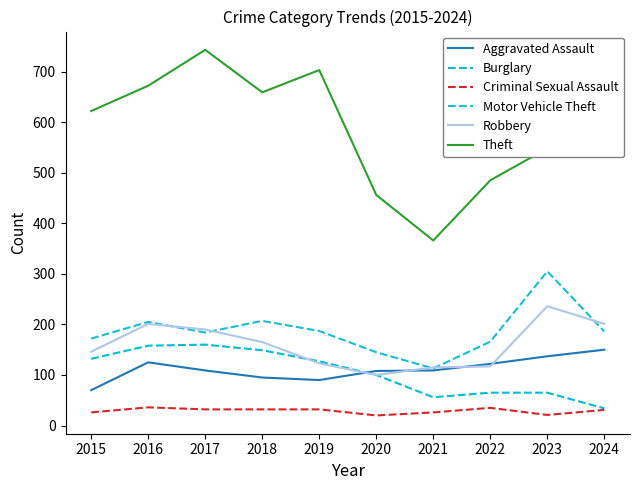

How many lines are shown in the chart?

6